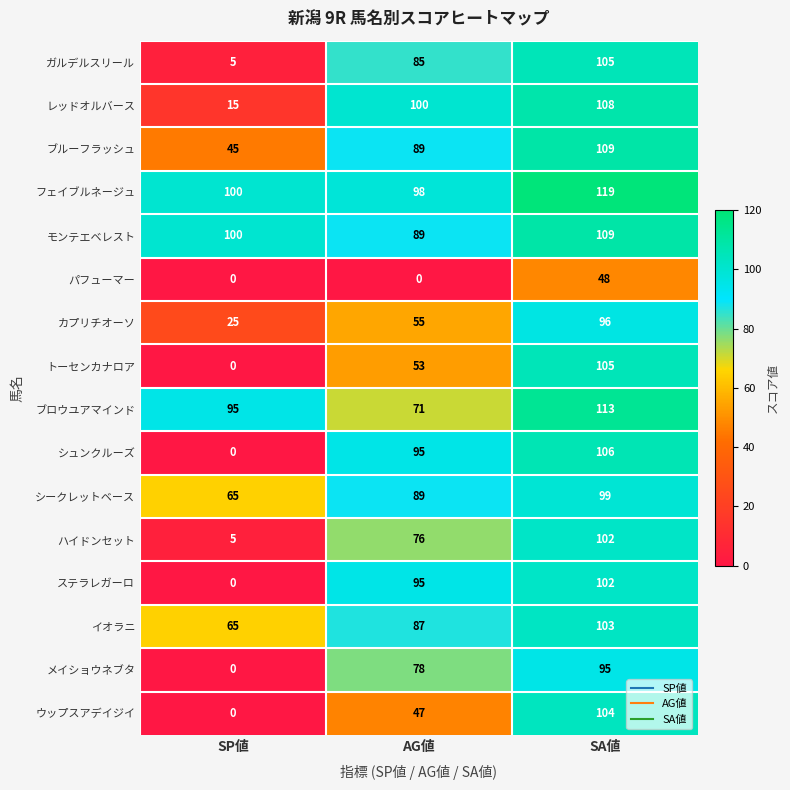

Is it true that ブロウユアマインド equals 22 at SP値?

False